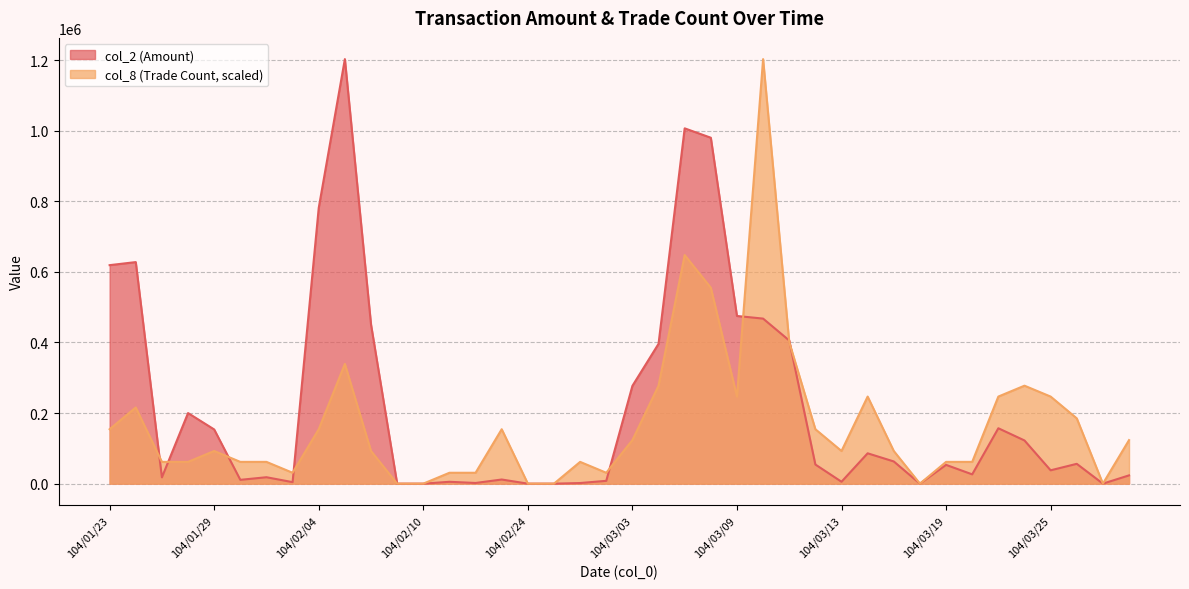

Does the chart have visible grid lines?

Yes